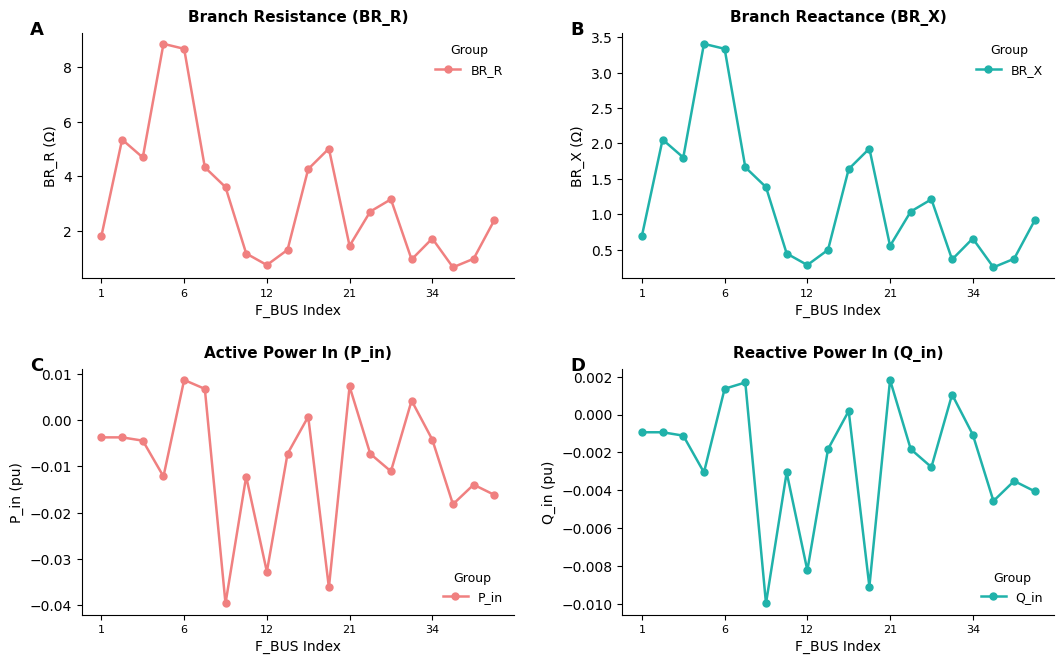

True or false: P_in has more than 2 points higher than both neighbors.

True